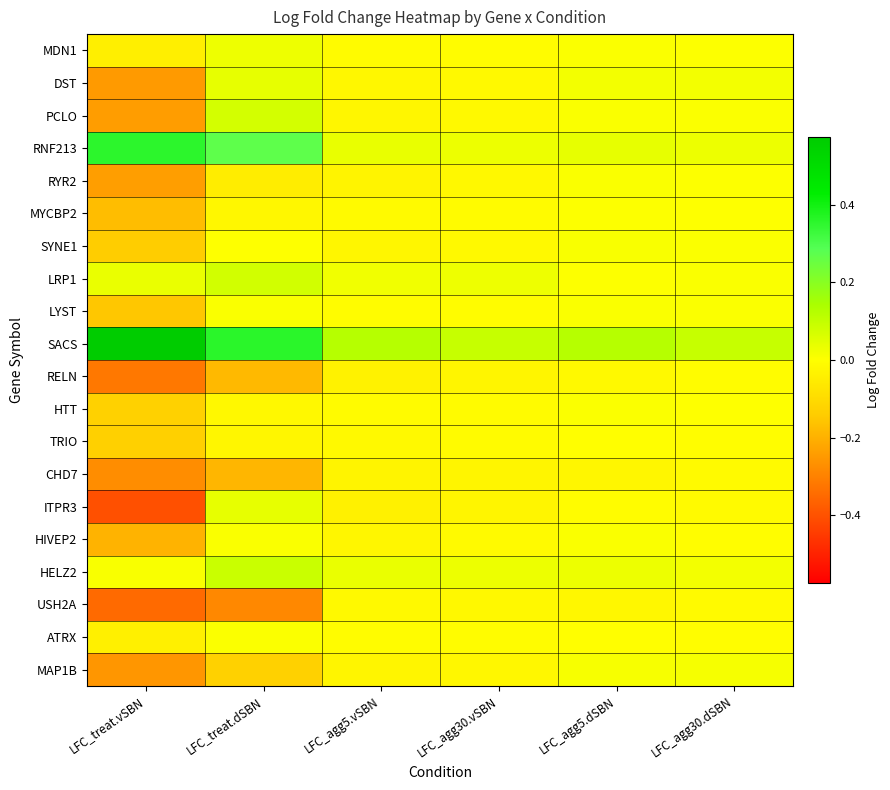

Reading left to right, what are all the values shown in this chart?

MDN1: LFC_treat.vSBN=-0.0	LFC_treat.dSBN=0.0	LFC_agg5.vSBN=-0.0	LFC_agg30.vSBN=-0.0	LFC_agg5.dSBN=0.0	LFC_agg30.dSBN=0.0
DST: LFC_treat.vSBN=-0.2	LFC_treat.dSBN=0.0	LFC_agg5.vSBN=-0.0	LFC_agg30.vSBN=-0.0	LFC_agg5.dSBN=0.0	LFC_agg30.dSBN=0.0
PCLO: LFC_treat.vSBN=-0.2	LFC_treat.dSBN=0.1	LFC_agg5.vSBN=-0.0	LFC_agg30.vSBN=-0.0	LFC_agg5.dSBN=0.0	LFC_agg30.dSBN=0.0
RNF213: LFC_treat.vSBN=0.4	LFC_treat.dSBN=0.3	LFC_agg5.vSBN=0.0	LFC_agg30.vSBN=0.0	LFC_agg5.dSBN=0.0	LFC_agg30.dSBN=0.0
RYR2: LFC_treat.vSBN=-0.2	LFC_treat.dSBN=-0.0	LFC_agg5.vSBN=-0.0	LFC_agg30.vSBN=-0.0	LFC_agg5.dSBN=0.0	LFC_agg30.dSBN=0.0
MYCBP2: LFC_treat.vSBN=-0.2	LFC_treat.dSBN=-0.0	LFC_agg5.vSBN=-0.0	LFC_agg30.vSBN=-0.0	LFC_agg5.dSBN=0.0	LFC_agg30.dSBN=0.0
SYNE1: LFC_treat.vSBN=-0.1	LFC_treat.dSBN=0.0	LFC_agg5.vSBN=-0.0	LFC_agg30.vSBN=-0.0	LFC_agg5.dSBN=0.0	LFC_agg30.dSBN=0.0
LRP1: LFC_treat.vSBN=0.0	LFC_treat.dSBN=0.1	LFC_agg5.vSBN=0.0	LFC_agg30.vSBN=0.0	LFC_agg5.dSBN=0.0	LFC_agg30.dSBN=0.0
LYST: LFC_treat.vSBN=-0.2	LFC_treat.dSBN=0.0	LFC_agg5.vSBN=-0.0	LFC_agg30.vSBN=-0.0	LFC_agg5.dSBN=0.0	LFC_agg30.dSBN=0.0
SACS: LFC_treat.vSBN=0.6	LFC_treat.dSBN=0.4	LFC_agg5.vSBN=0.1	LFC_agg30.vSBN=0.1	LFC_agg5.dSBN=0.1	LFC_agg30.dSBN=0.1
RELN: LFC_treat.vSBN=-0.3	LFC_treat.dSBN=-0.2	LFC_agg5.vSBN=-0.0	LFC_agg30.vSBN=-0.0	LFC_agg5.dSBN=-0.0	LFC_agg30.dSBN=-0.0
HTT: LFC_treat.vSBN=-0.1	LFC_treat.dSBN=-0.0	LFC_agg5.vSBN=-0.0	LFC_agg30.vSBN=-0.0	LFC_agg5.dSBN=0.0	LFC_agg30.dSBN=0.0
TRIO: LFC_treat.vSBN=-0.1	LFC_treat.dSBN=-0.0	LFC_agg5.vSBN=-0.0	LFC_agg30.vSBN=-0.0	LFC_agg5.dSBN=-0.0	LFC_agg30.dSBN=-0.0
CHD7: LFC_treat.vSBN=-0.3	LFC_treat.dSBN=-0.2	LFC_agg5.vSBN=-0.0	LFC_agg30.vSBN=-0.0	LFC_agg5.dSBN=-0.0	LFC_agg30.dSBN=-0.0
ITPR3: LFC_treat.vSBN=-0.4	LFC_treat.dSBN=0.0	LFC_agg5.vSBN=-0.0	LFC_agg30.vSBN=-0.0	LFC_agg5.dSBN=-0.0	LFC_agg30.dSBN=-0.0
HIVEP2: LFC_treat.vSBN=-0.2	LFC_treat.dSBN=0.0	LFC_agg5.vSBN=-0.0	LFC_agg30.vSBN=-0.0	LFC_agg5.dSBN=0.0	LFC_agg30.dSBN=-0.0
HELZ2: LFC_treat.vSBN=0.0	LFC_treat.dSBN=0.1	LFC_agg5.vSBN=0.0	LFC_agg30.vSBN=0.0	LFC_agg5.dSBN=0.0	LFC_agg30.dSBN=0.0
USH2A: LFC_treat.vSBN=-0.3	LFC_treat.dSBN=-0.3	LFC_agg5.vSBN=-0.0	LFC_agg30.vSBN=-0.0	LFC_agg5.dSBN=-0.0	LFC_agg30.dSBN=-0.0
ATRX: LFC_treat.vSBN=-0.0	LFC_treat.dSBN=0.0	LFC_agg5.vSBN=-0.0	LFC_agg30.vSBN=-0.0	LFC_agg5.dSBN=-0.0	LFC_agg30.dSBN=-0.0
MAP1B: LFC_treat.vSBN=-0.3	LFC_treat.dSBN=-0.1	LFC_agg5.vSBN=-0.0	LFC_agg30.vSBN=-0.0	LFC_agg5.dSBN=0.0	LFC_agg30.dSBN=0.0